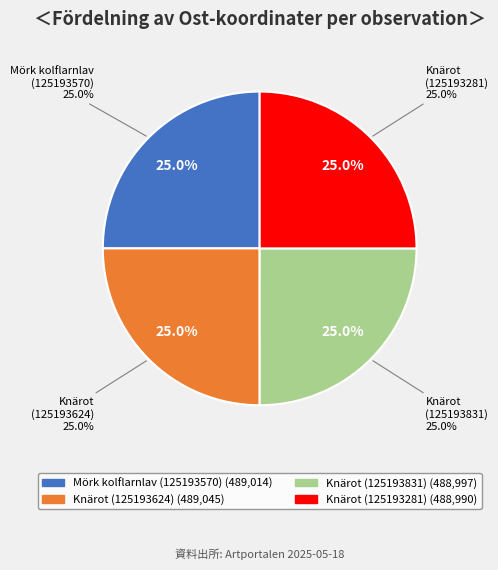

Is it true that Knärot
(125193281) is 25% of the pie?

True